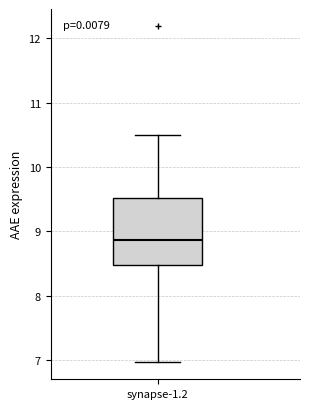

Transcribe this box plot: give where the median line is, the range the box spans, and where the two whiskers end, as read against the y-axis. The values are not printed on the chart, so give them approximately, as read against the axis.

median 8.9, box 8.5 to 9.5, whiskers 7.0 to 10.5